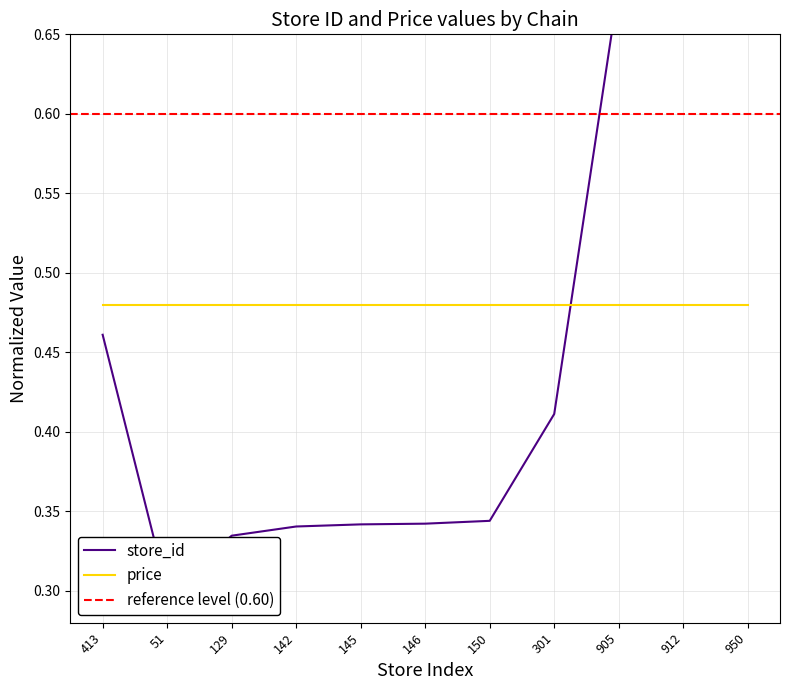

What is the average value?

0.4